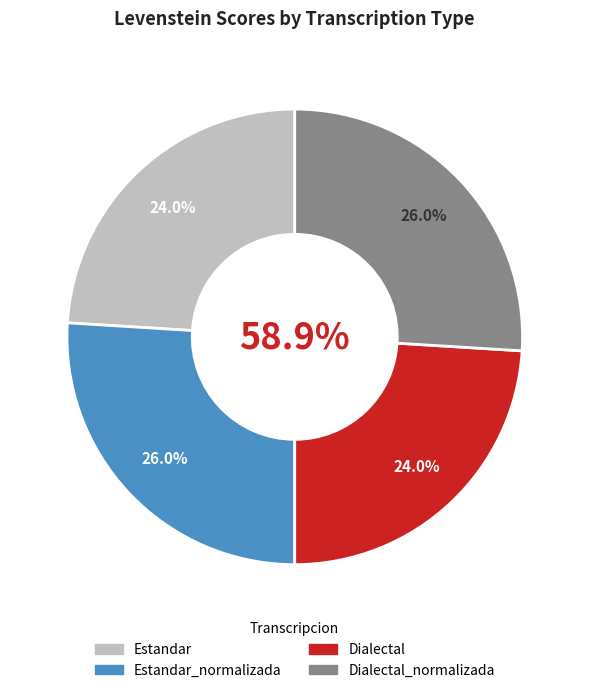

Count the number of slices in the pie.

4